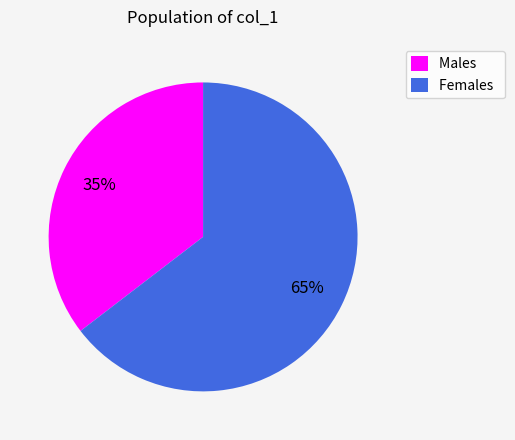

To the nearest percent, what is the combined percentage of Females and Males?

100%